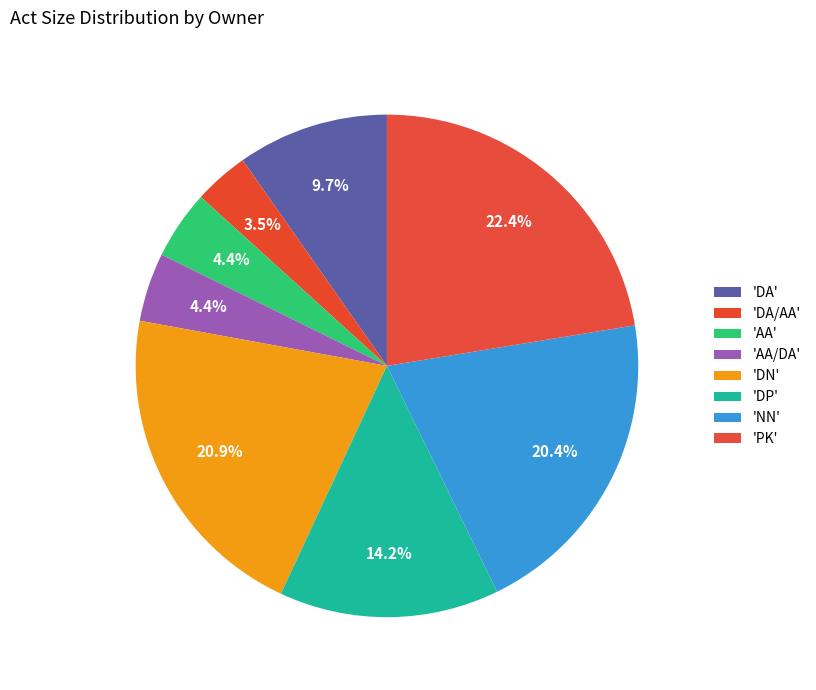

How many slices are in this pie chart?

8